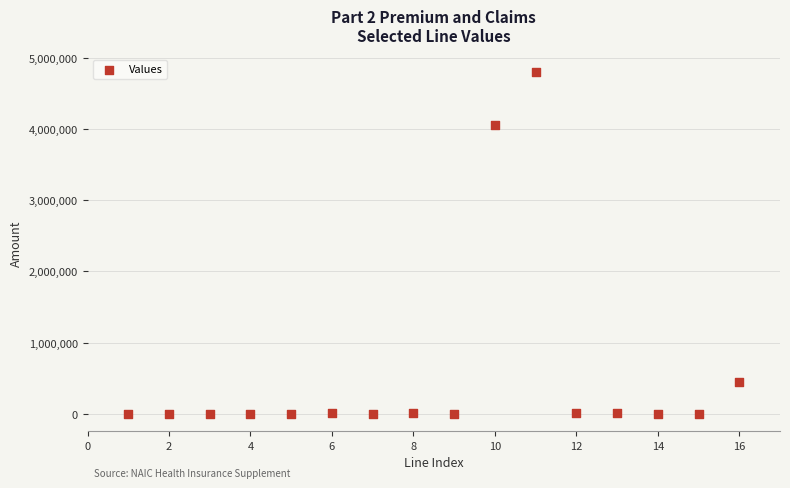

What is the range of Y values (max minus min)?

4810147.0